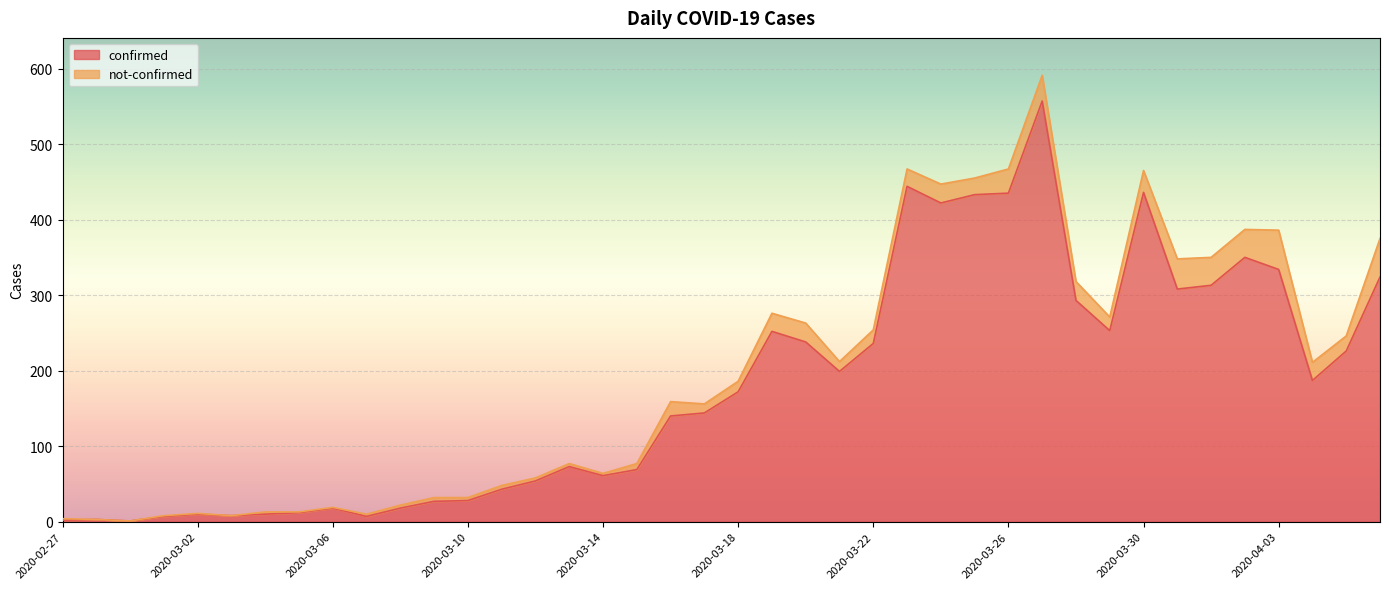

How many categories are shown in the chart?

40